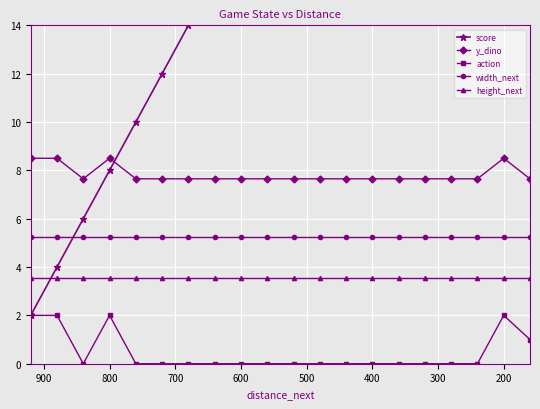

Reading left to right, list all the values displayed in this chart.

score: 2.0	4.0	6.0	8.0	10.0	12.0	14.0	16.0	18.0	20.0	22.0	24.0	26.0	28.0	30.0	32.0	34.0	36.0	38.0	40.0
y_dino: 8.5	8.5	7.7	8.5	7.7	7.7	7.7	7.7	7.7	7.7	7.7	7.7	7.7	7.7	7.7	7.7	7.7	7.7	8.5	7.7
action: 2.0	2.0	0.0	2.0	0.0	0.0	0.0	0.0	0.0	0.0	0.0	0.0	0.0	0.0	0.0	0.0	0.0	0.0	2.0	1.0
width_next: 5.2	5.2	5.2	5.2	5.2	5.2	5.2	5.2	5.2	5.2	5.2	5.2	5.2	5.2	5.2	5.2	5.2	5.2	5.2	5.2
height_next: 3.5	3.5	3.5	3.5	3.5	3.5	3.5	3.5	3.5	3.5	3.5	3.5	3.5	3.5	3.5	3.5	3.5	3.5	3.5	3.5